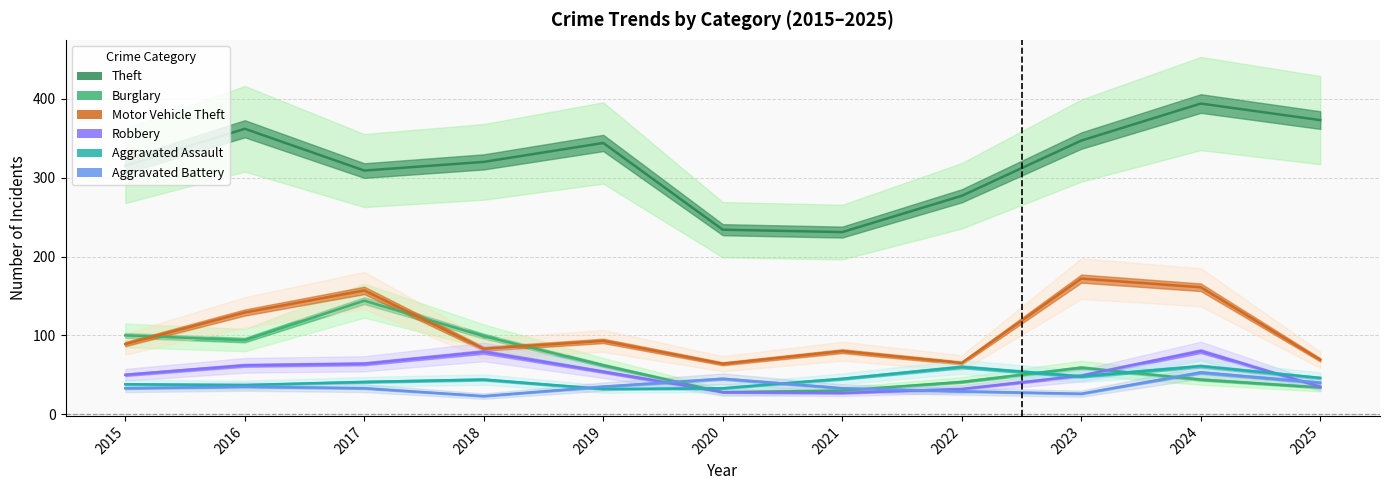

How many lines are shown in the chart?

6